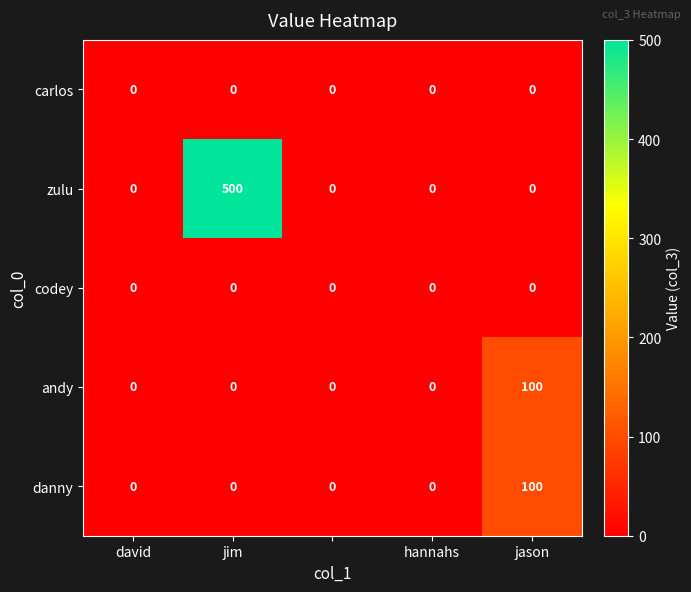

What is the greatest value displayed?

500